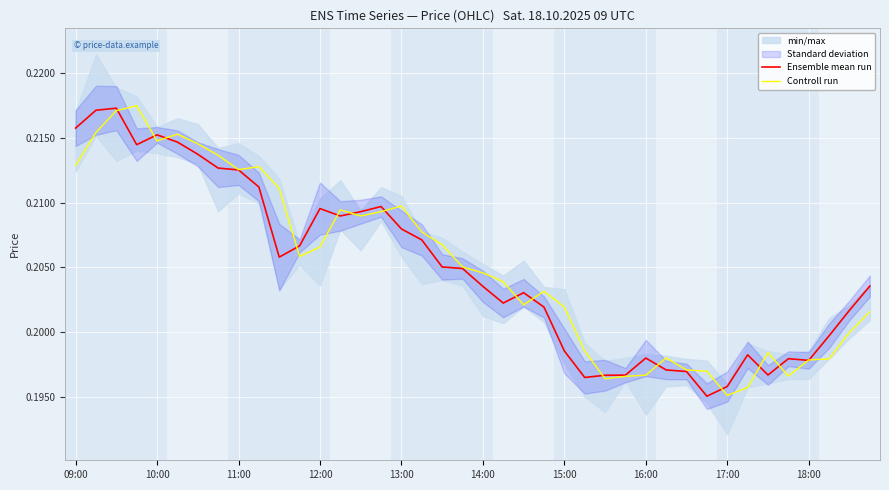

Rank the series at 18:00 from highest to lowest value.

Controll run, Ensemble mean run